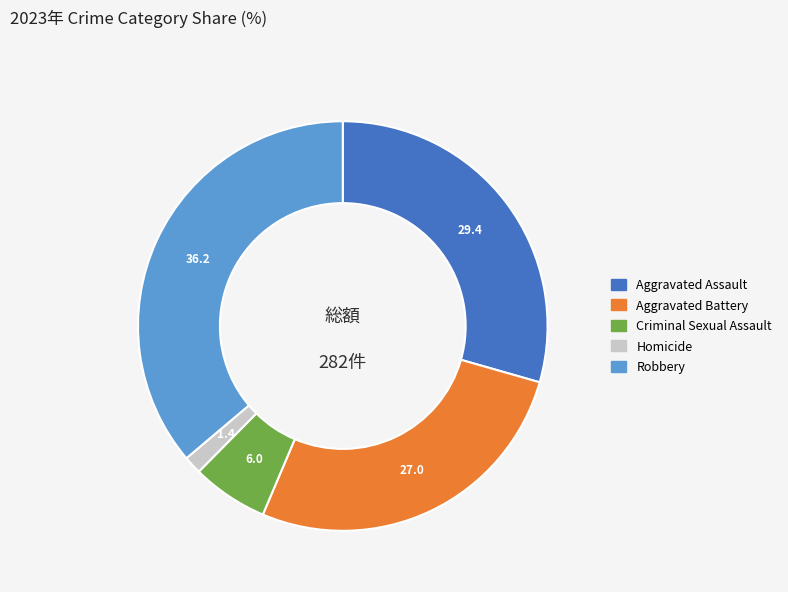

Rank the categories by value from highest to lowest.

Robbery, Aggravated Assault, Aggravated Battery, Criminal Sexual Assault, Homicide